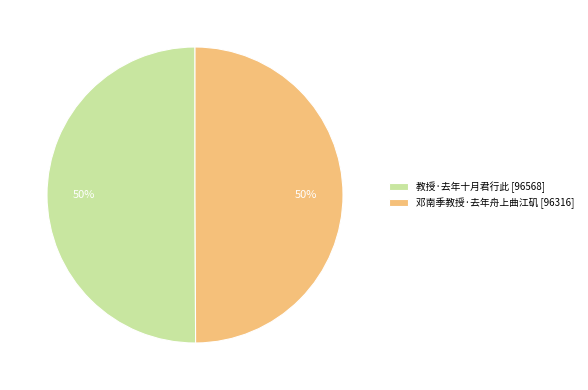

Do 邓南季教授·去年舟上曲江矶 [96316] and 教授·去年十月君行此 [96568] together represent more than half of the pie?

Yes